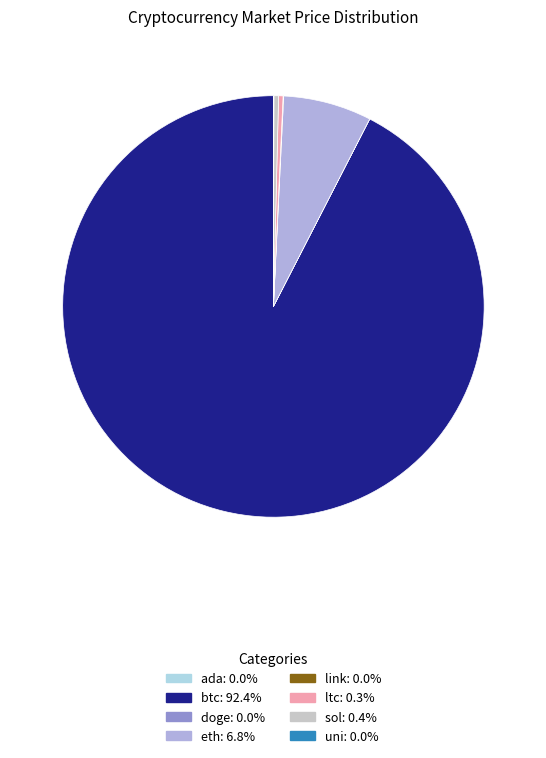

What is the majority slice?

btc